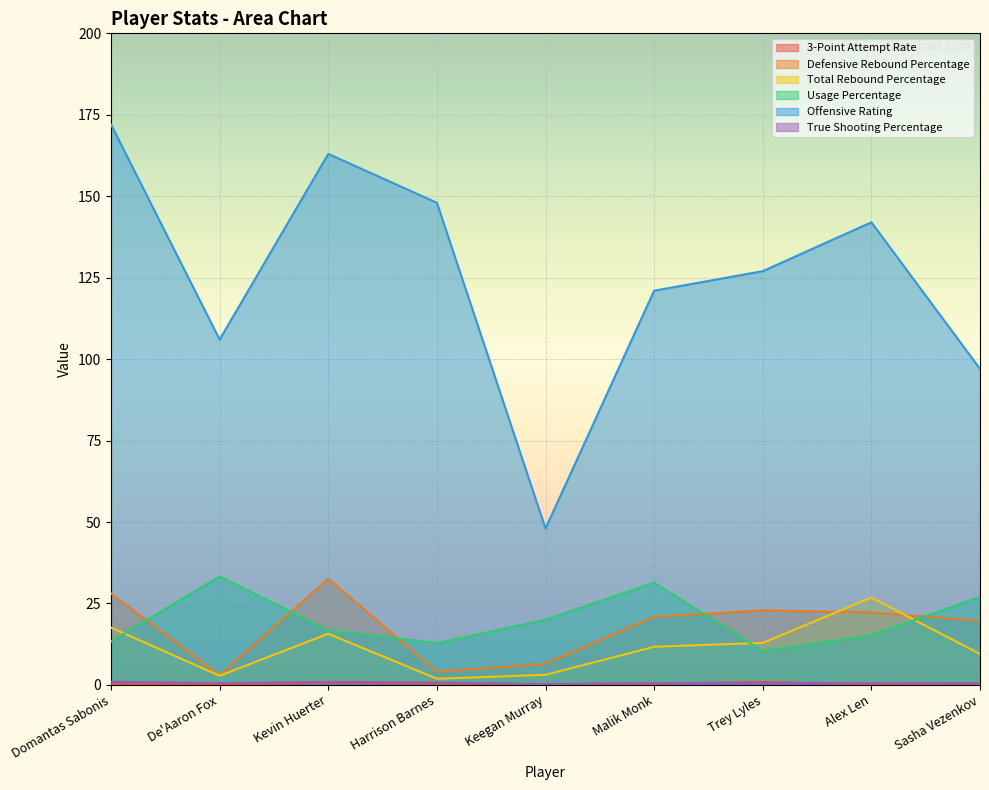

What is the difference between the highest and lowest values at Harrison Barnes?

147.6